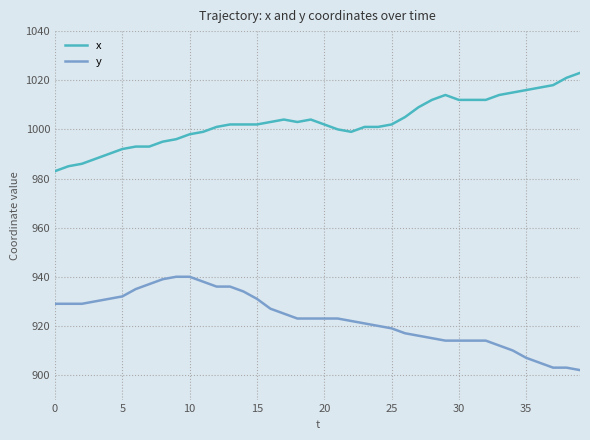

True or false: y and x intersect in this chart.

False